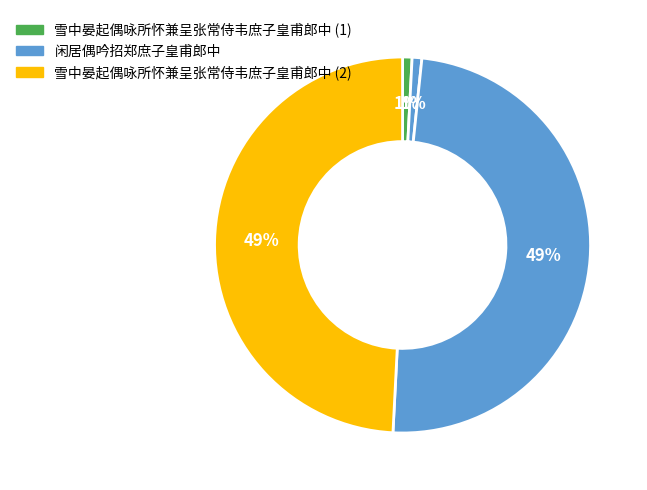

How many segments does this pie chart have?

4